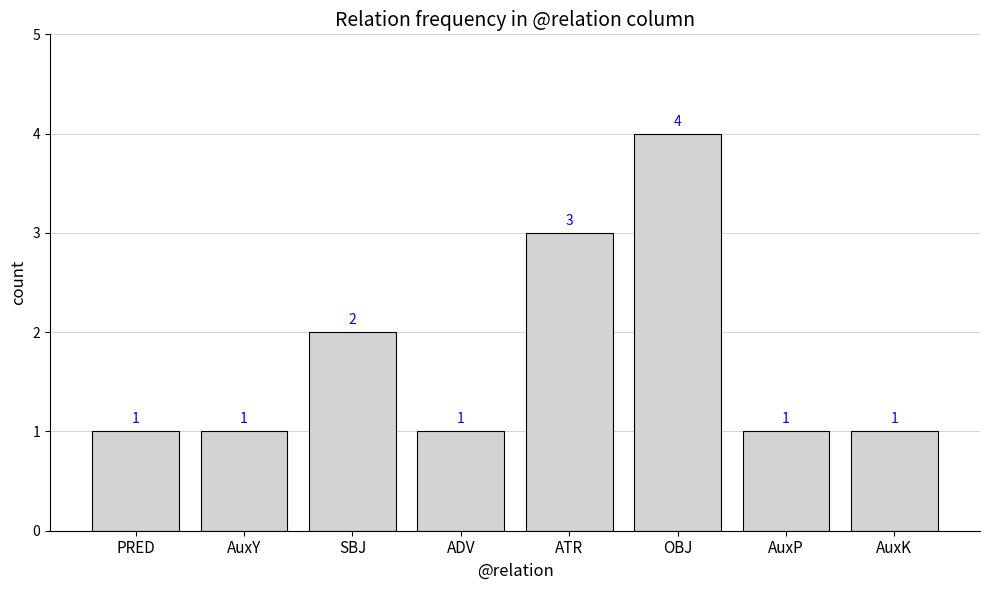

Reading right to left, transcribe all the data shown in this chart.

AuxK=1	AuxP=1	OBJ=4	ATR=3	ADV=1	SBJ=2	AuxY=1	PRED=1